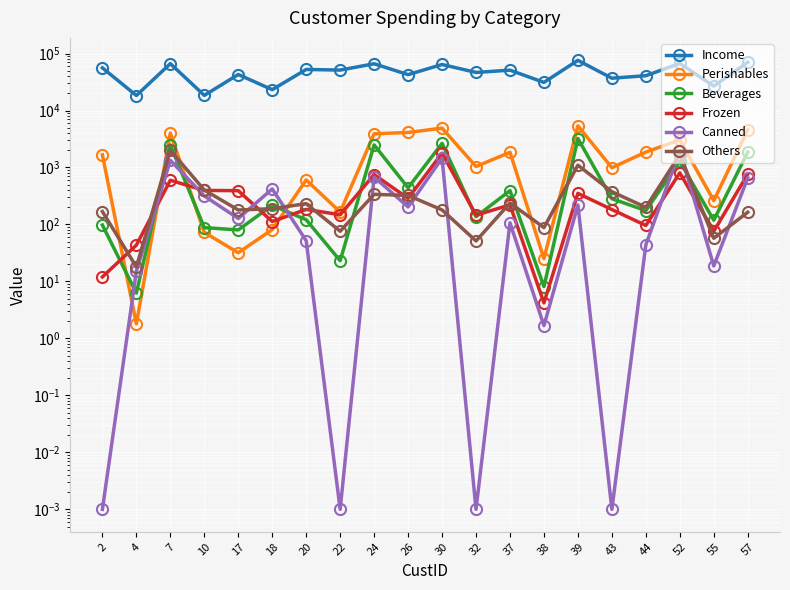

Rank the series at 57 from highest to lowest value.

Income, Perishables, Beverages, Frozen, Canned, Others